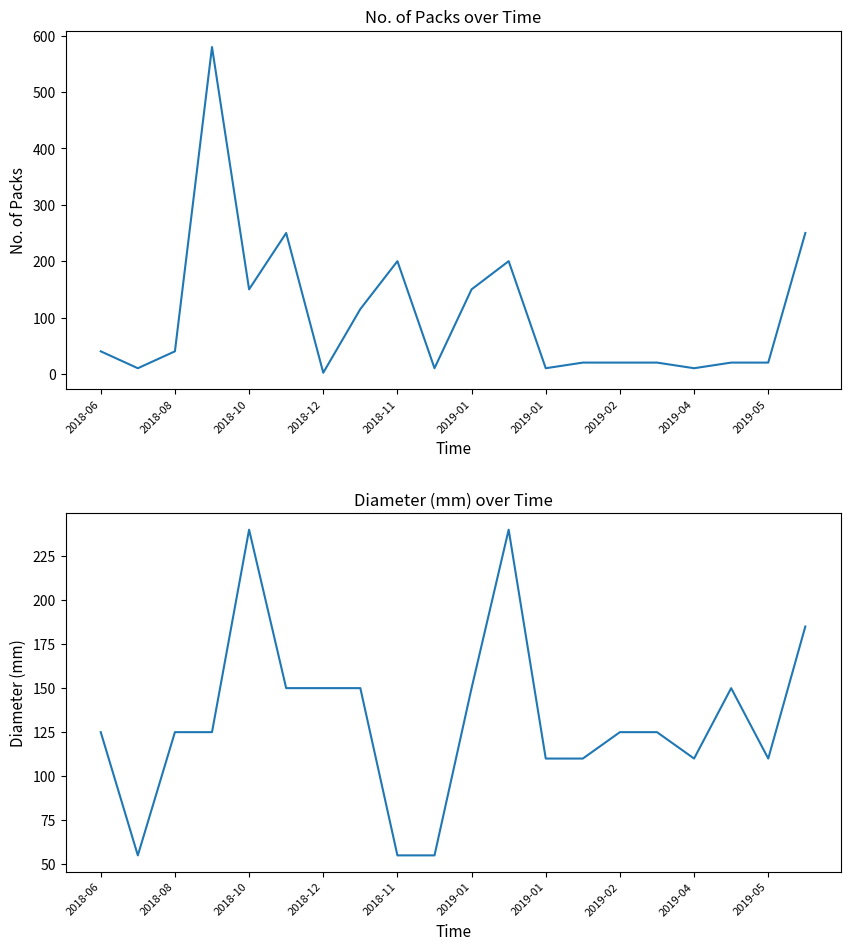

How many values in the No. of Packs series exceed 40?

8